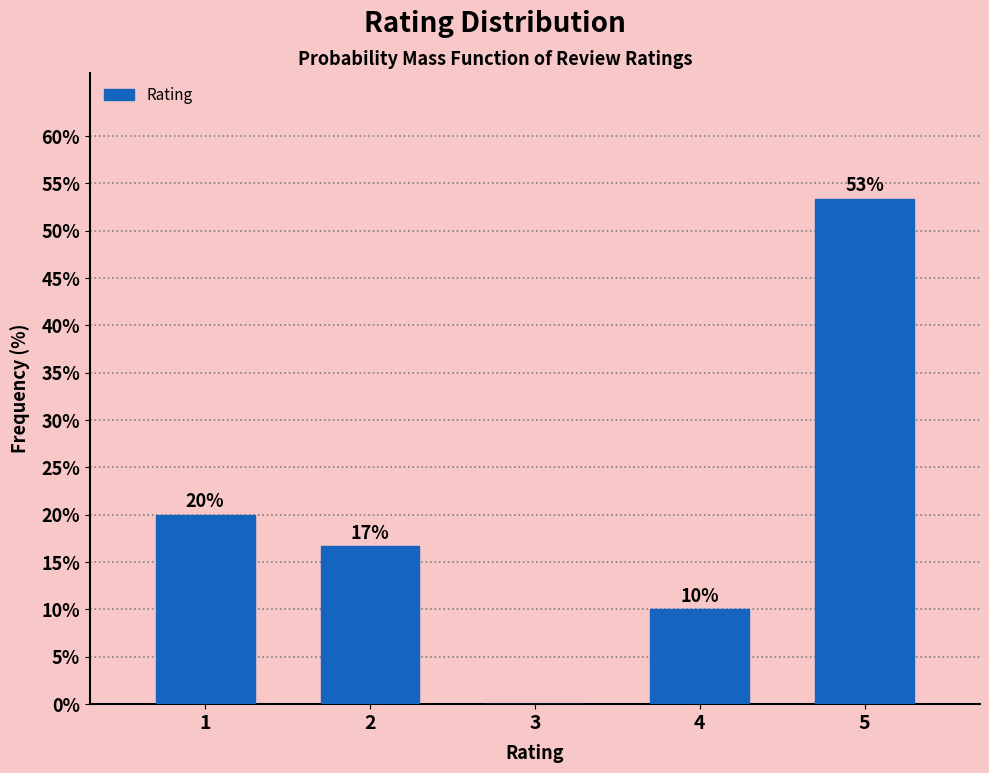

Which category has the highest value across all series?

5